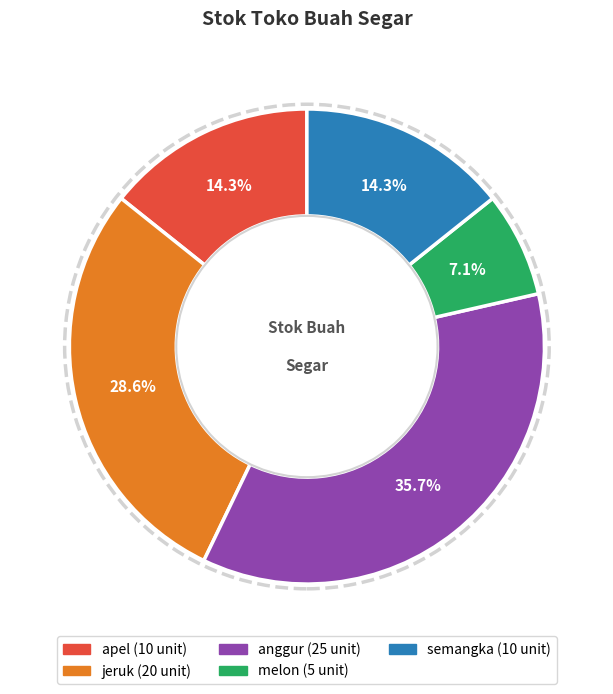

Combined, do jeruk and anggur account for over 50%?

Yes